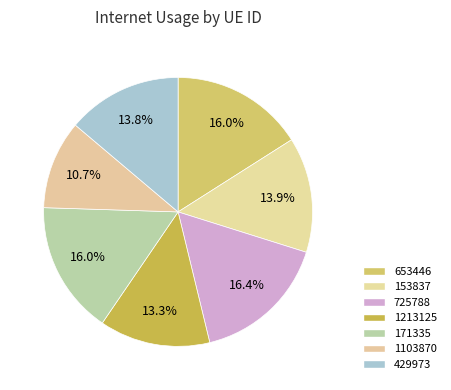

True or false: 725788 accounts for 29% of the total.

False